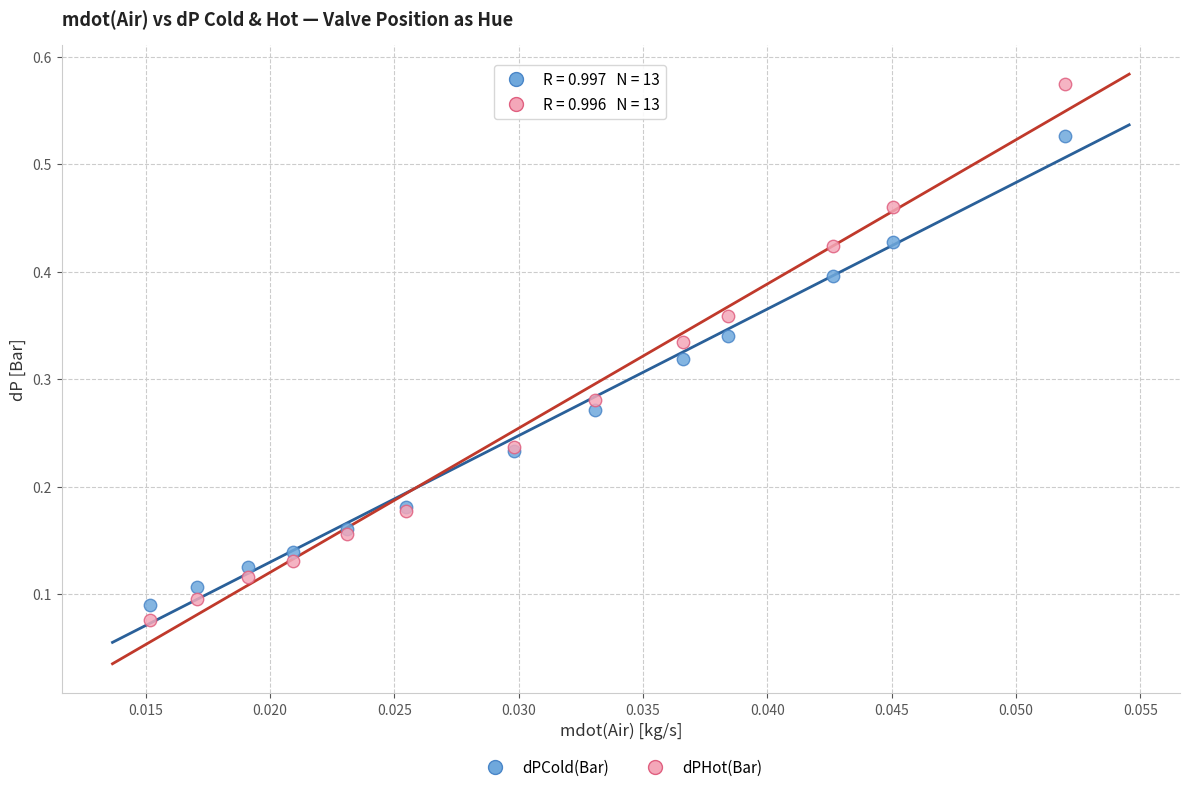

Which series contains the lowest Y value?

dPHot(Bar)